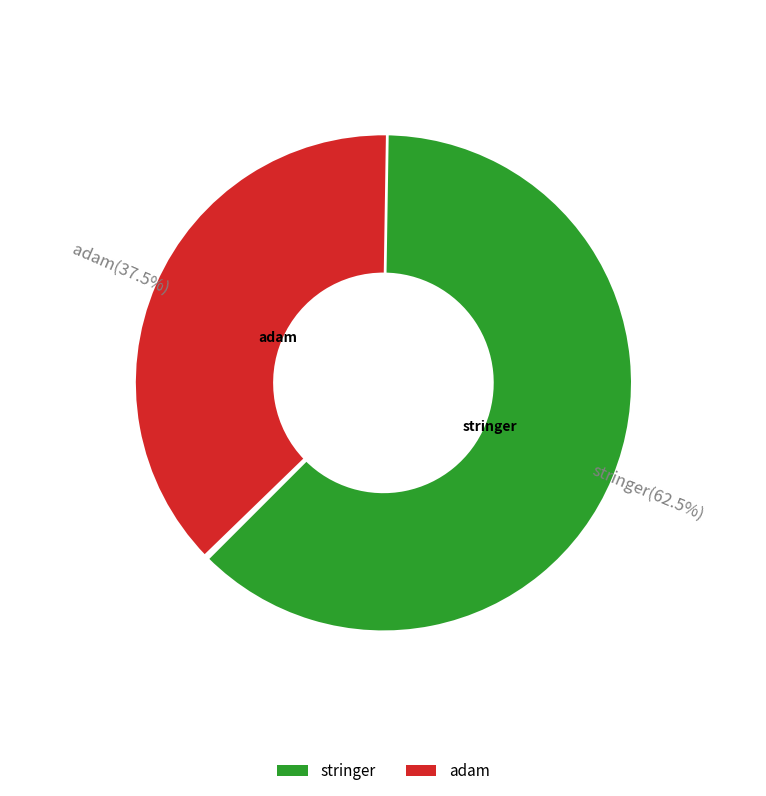

Rank the categories by value from lowest to highest.

adam, stringer